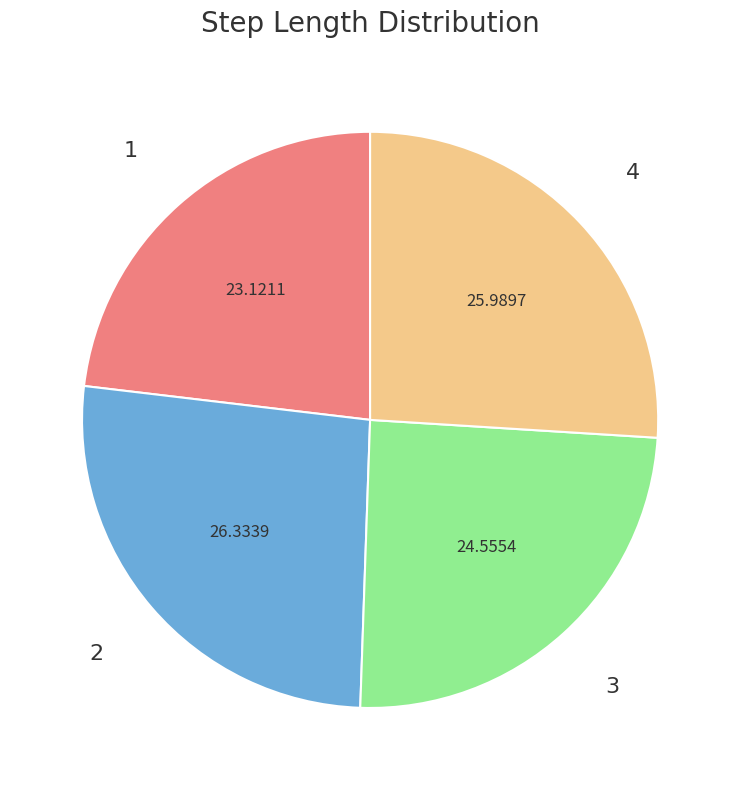

Is there a majority slice in this chart?

No